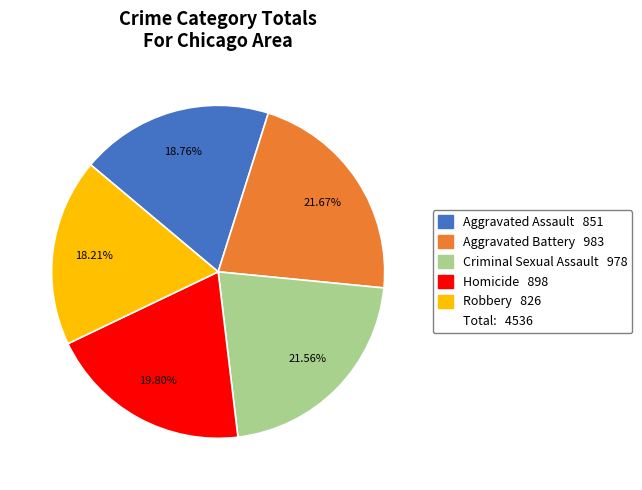

Is there a majority slice in this chart?

No